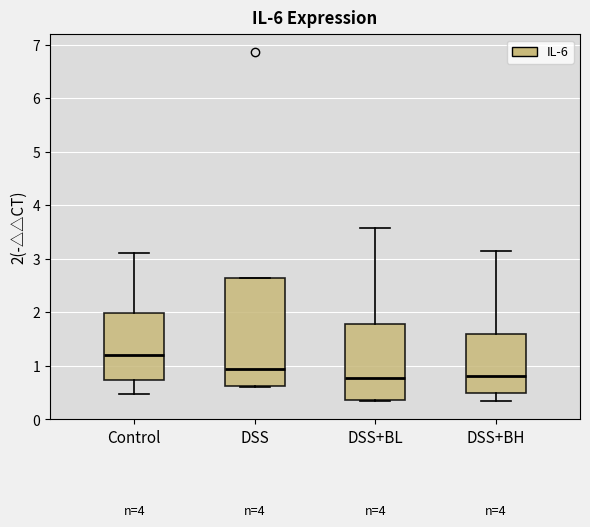

Where does the upper whisker of the box for Control end on the y-axis? The values are not printed on the chart, so give them approximately, as read against the axis.

3.1